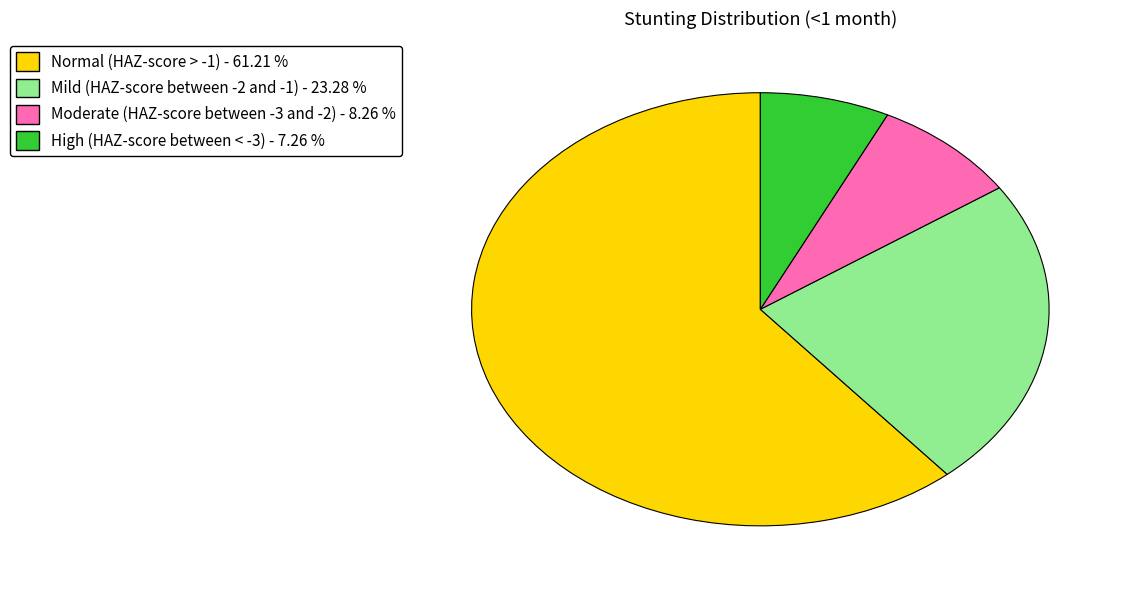

Which category accounts for the majority?

Normal (HAZ-score > -1)